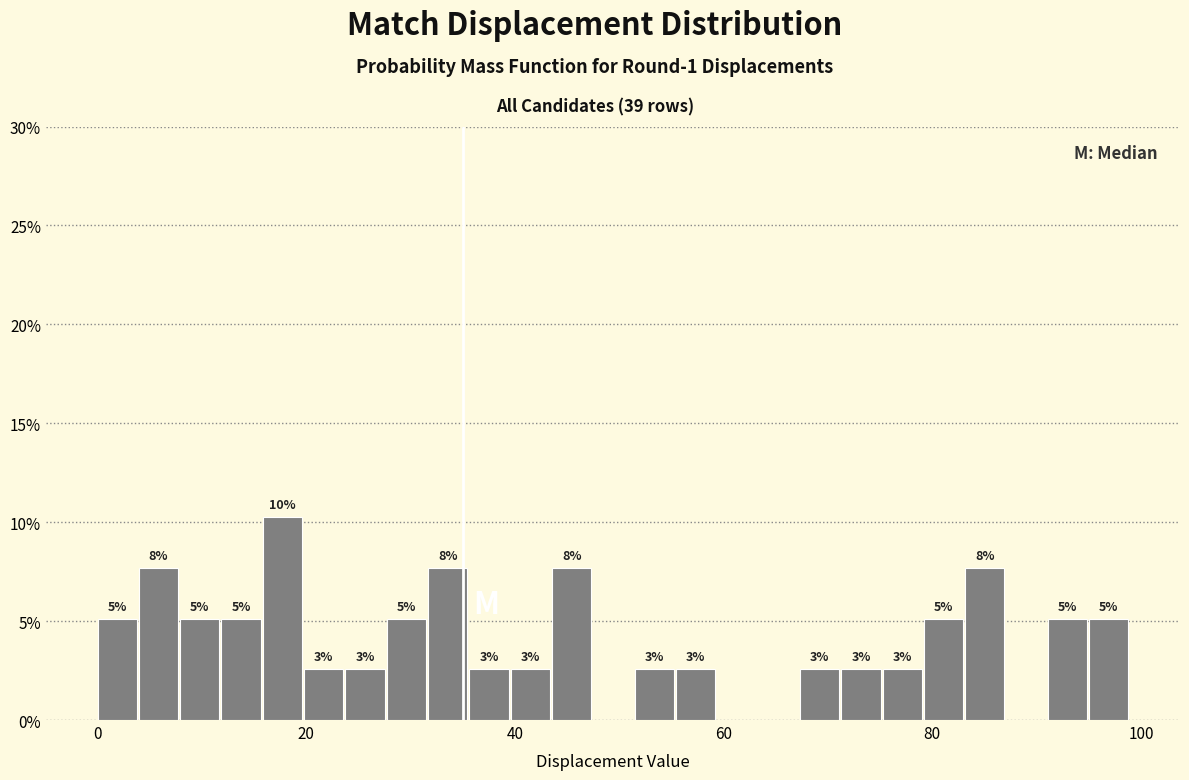

Around what value on the x-axis is the tallest bar? Give the approximate position of its centre, as read against the axis.

18